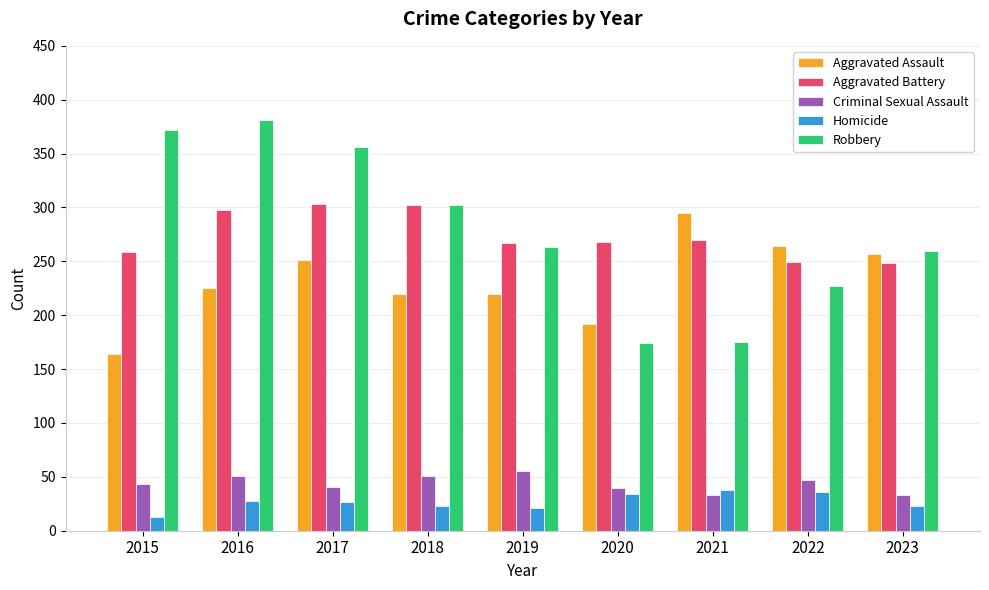

What is the value of the Robbery bar at the 7th from the left?

175